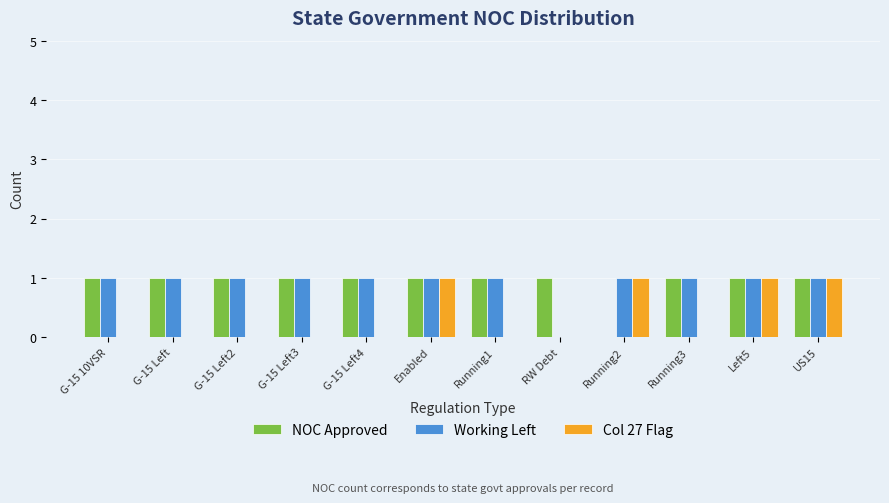

What is the maximum value for Col 27 Flag?

1